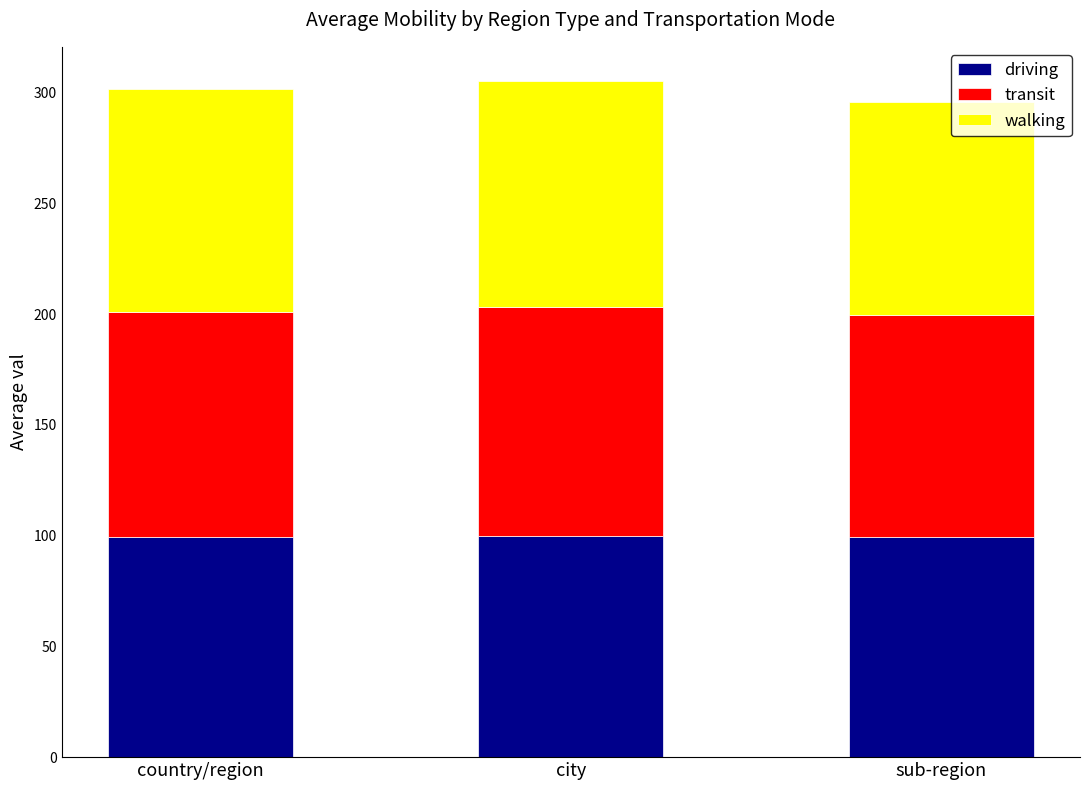

The value of driving at country/region is 133.9. True or false?

False